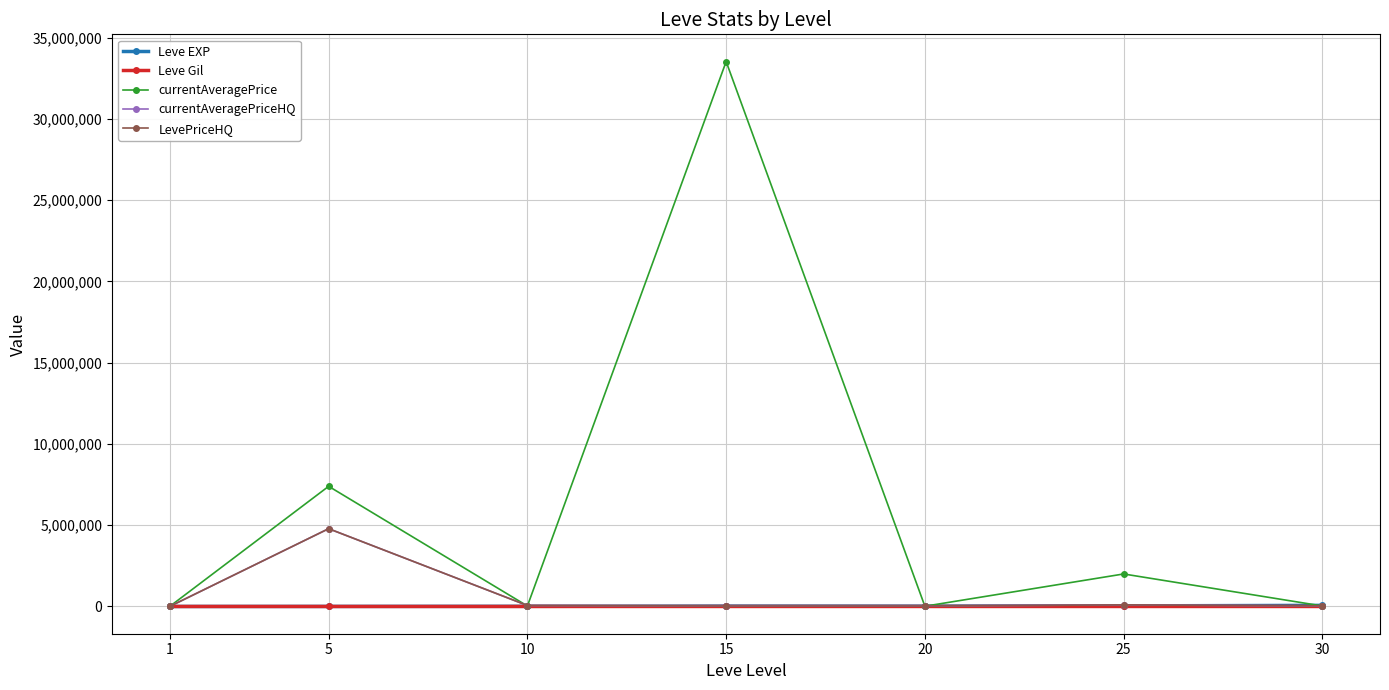

True or false: currentAveragePrice has more than 2 interior local peaks.

True